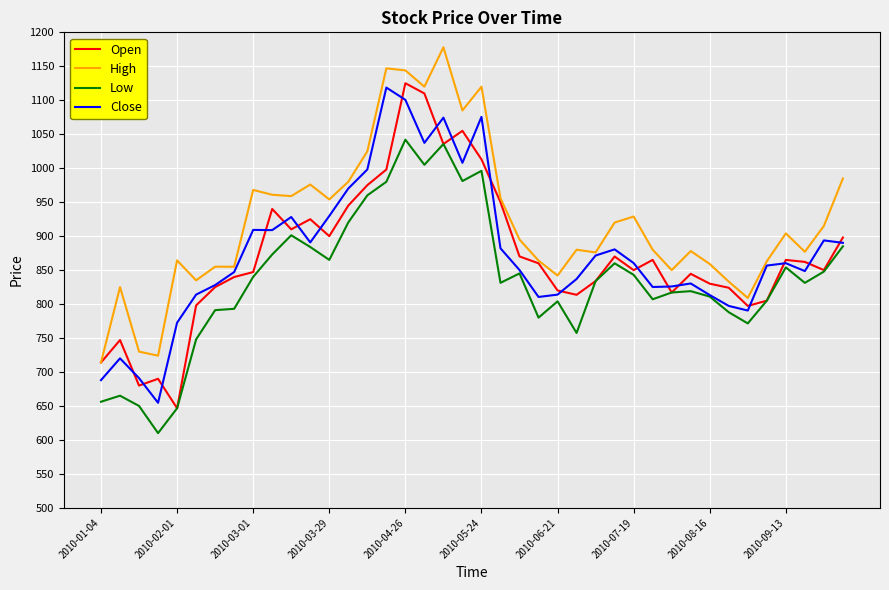

Is this an area chart (filled region under the line)?

No